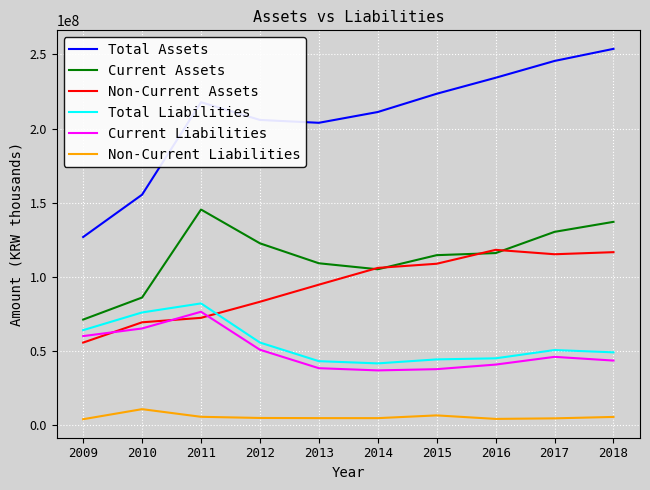

The value of Non-Current Assets at 2017 is 115250469. True or false?

True